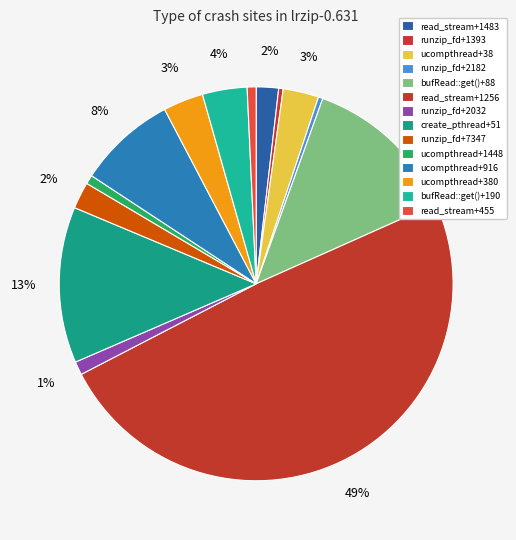

Is it true that runzip_fd+1393 is 0% of the pie?

True